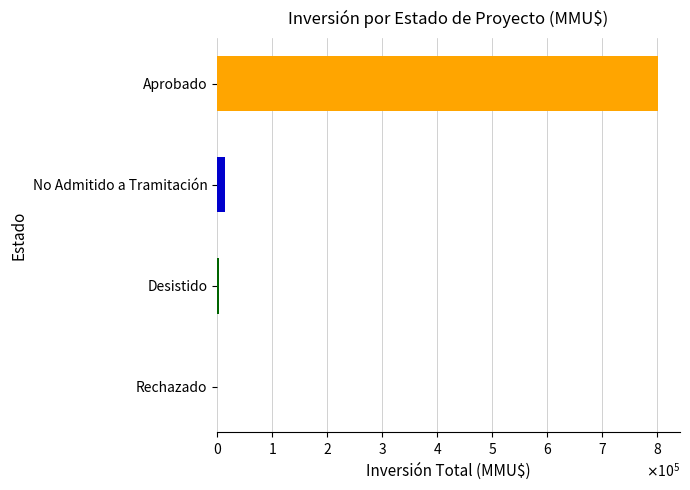

What is the sum of all values?

816052